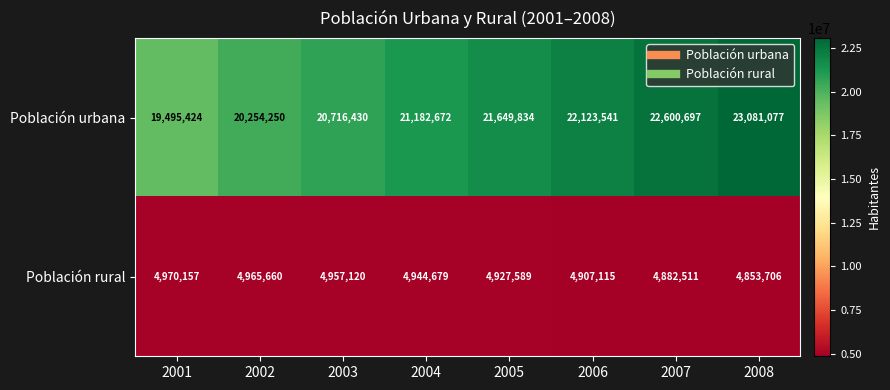

What is the minimum value shown in the chart?

4853706